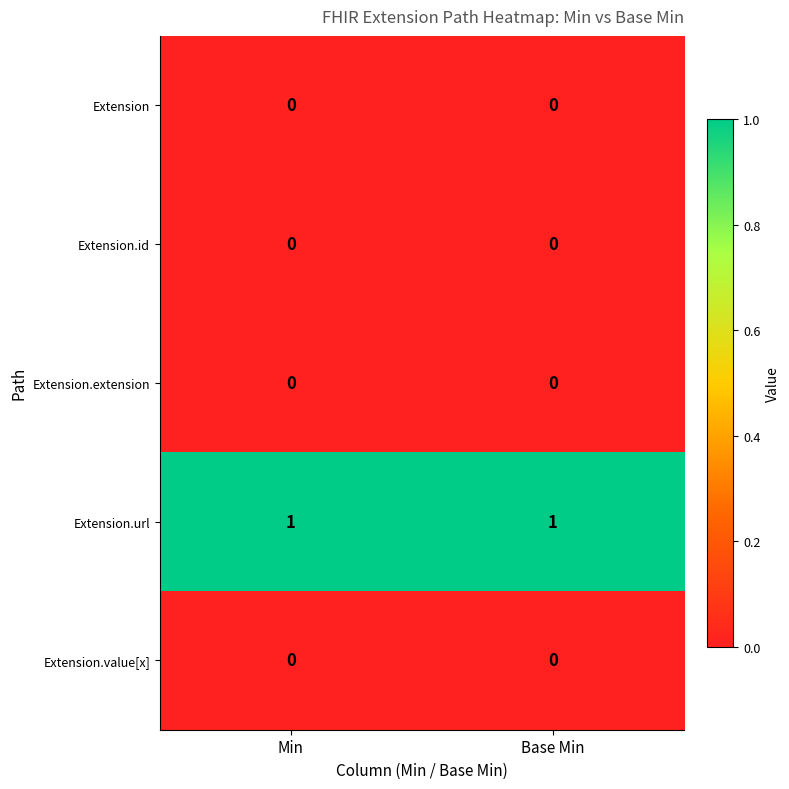

Which series has the largest total across all categories?

Extension.url